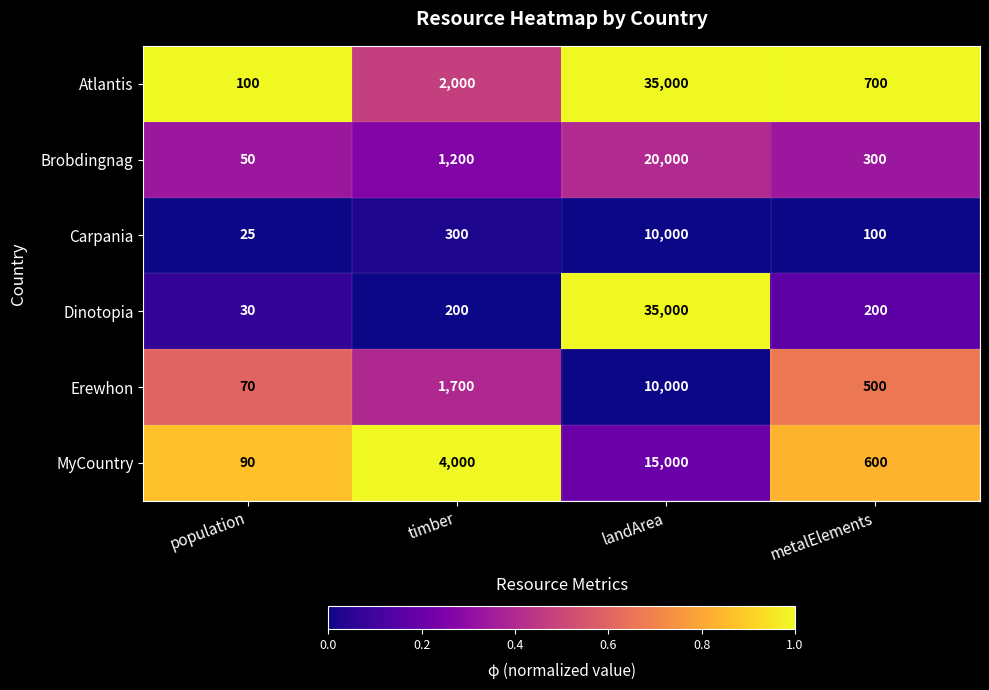

Which series has the largest total across all categories?

Atlantis